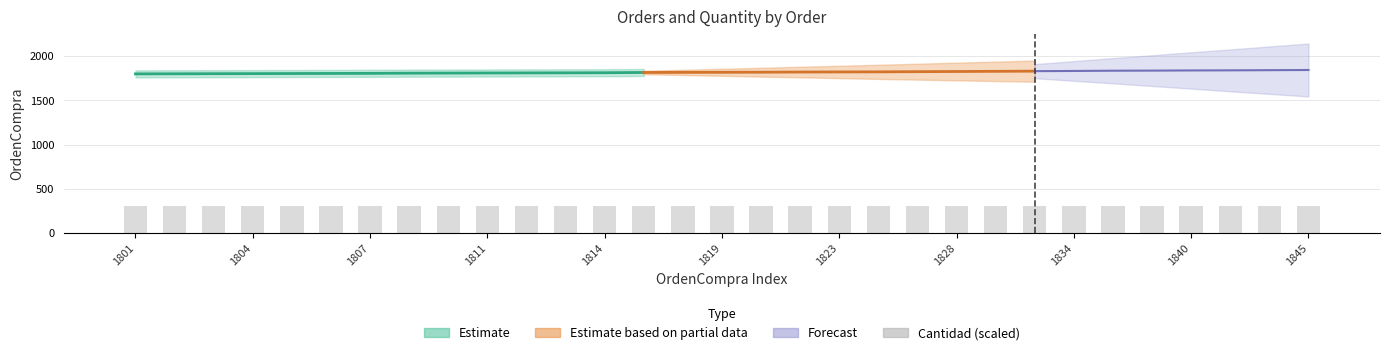

What is the difference between the maximum and second lowest values in the OrdenCompra series?

43